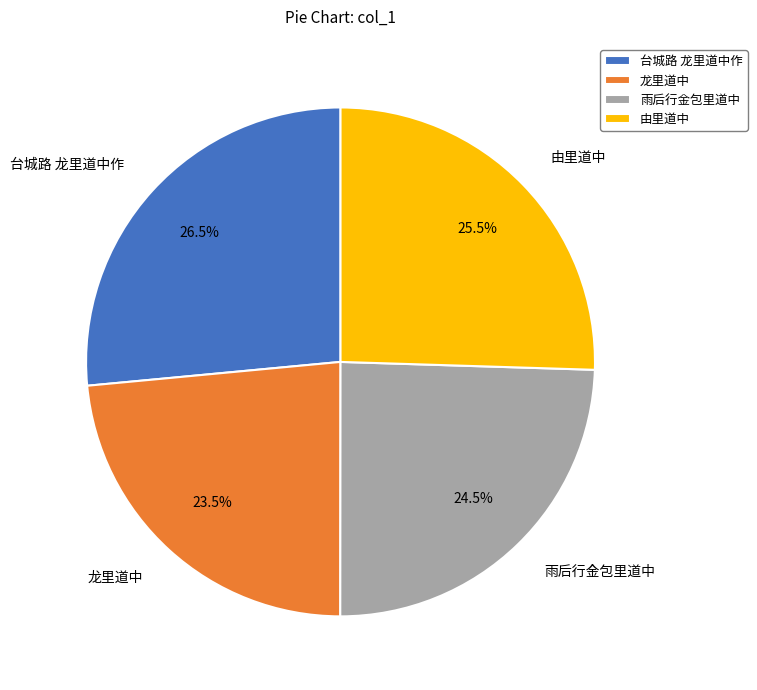

How many segments does this pie chart have?

4